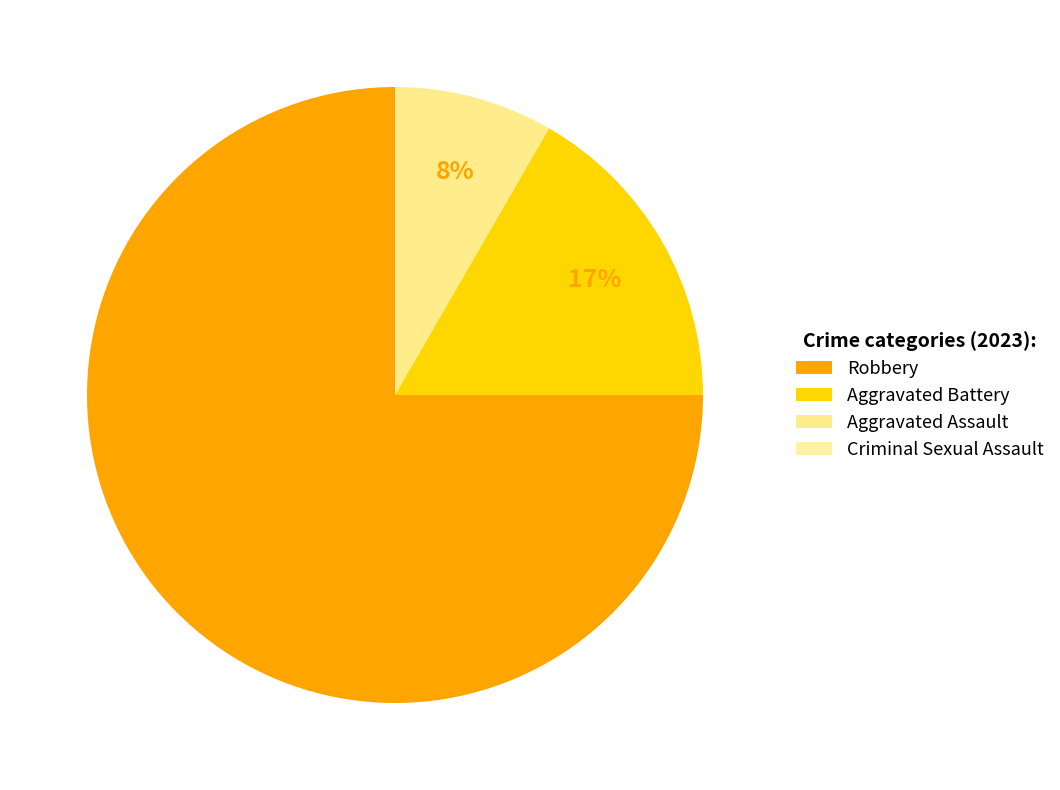

The Aggravated Assault slice represents 8% of the pie. True or false?

True